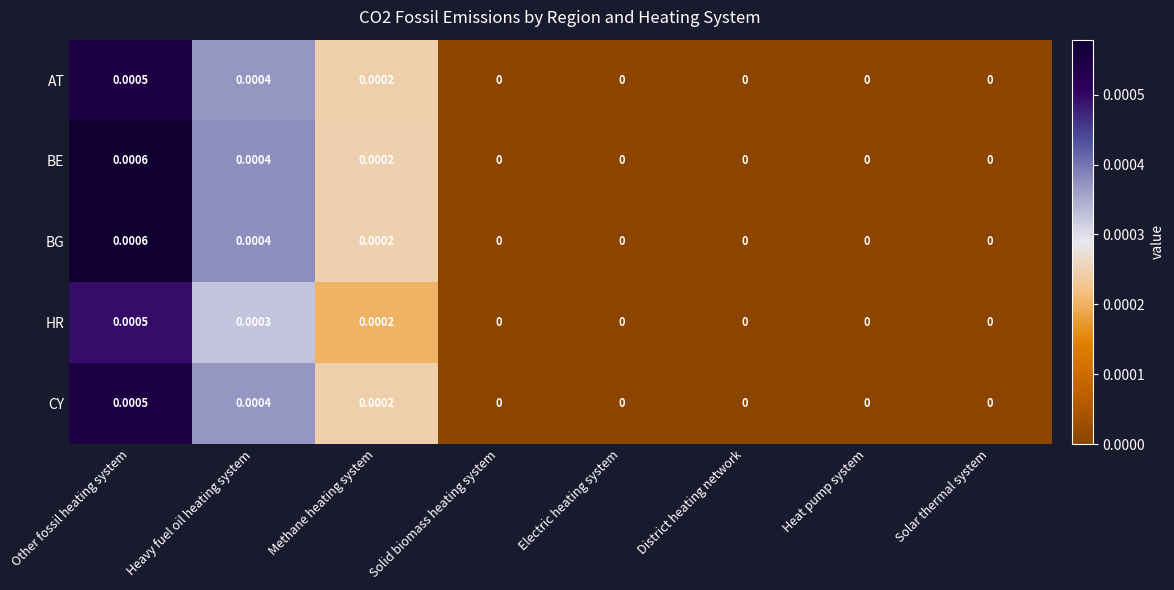

At which label does HR reach its peak?

Other fossil heating system